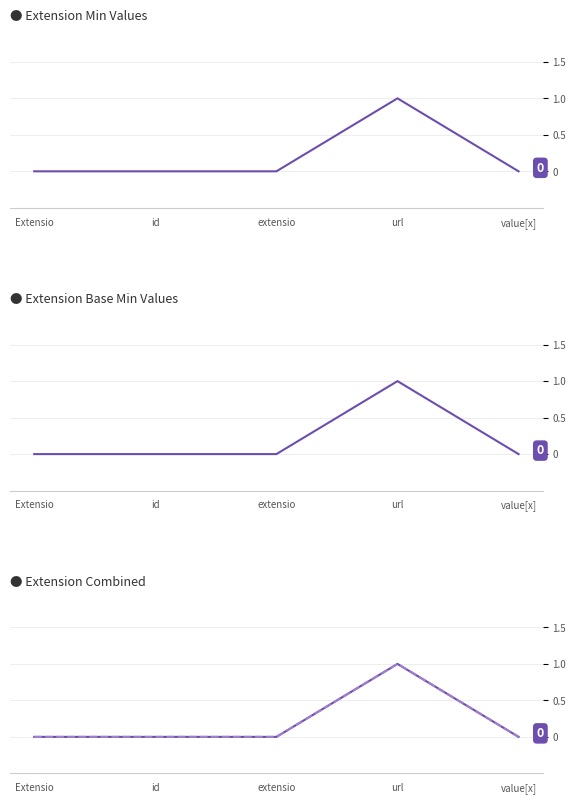

Does the chart have visible grid lines?

Yes